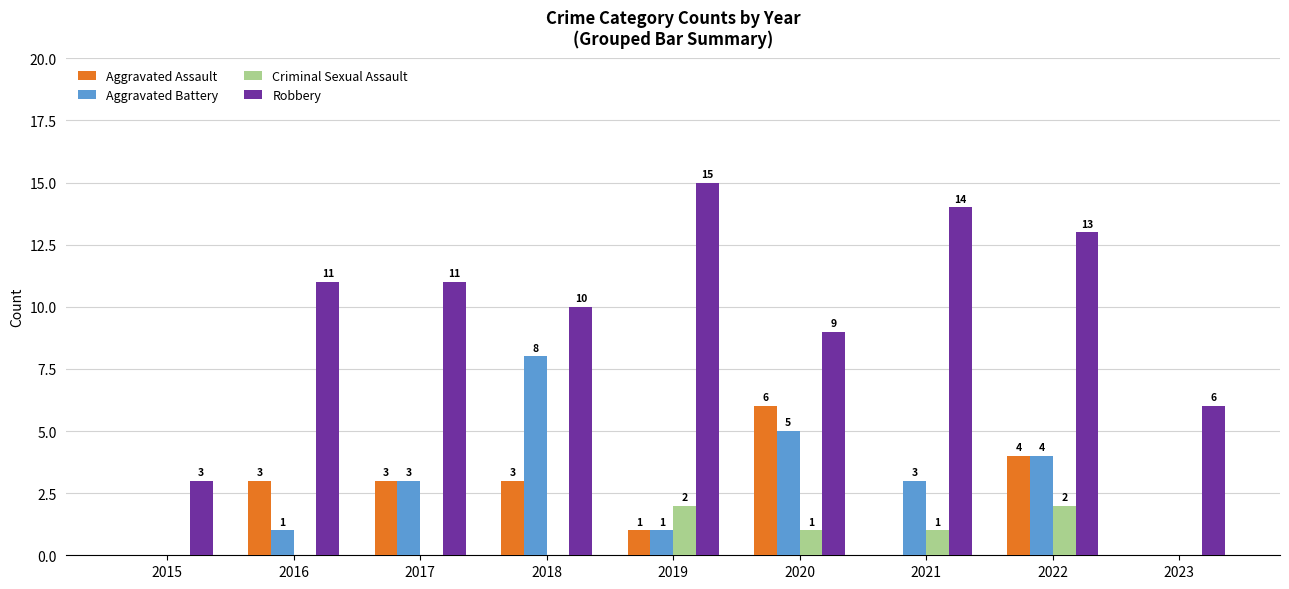

Where is Robbery nearest to the value 9?

2020